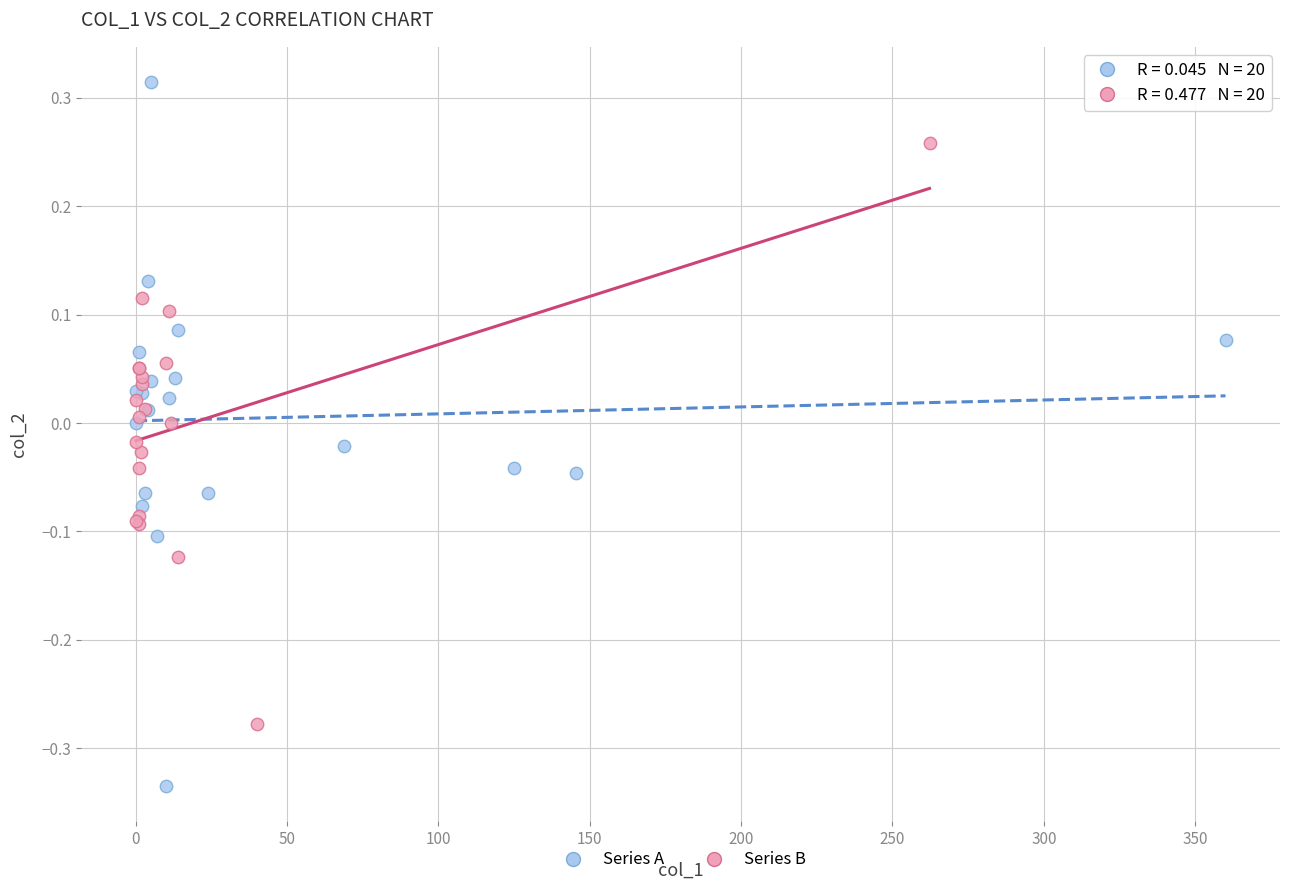

Which series has the largest Y range (max minus min)?

Series A